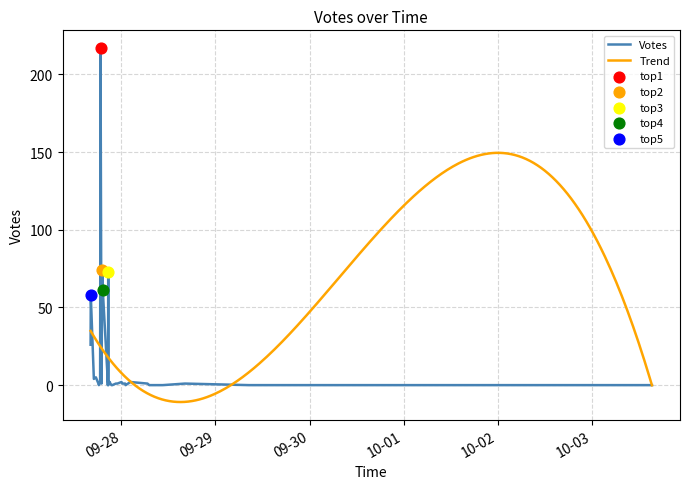

Which has a higher value, 2019-09-28 00:01 or 2019-09-27 21:28?

2019-09-28 00:01